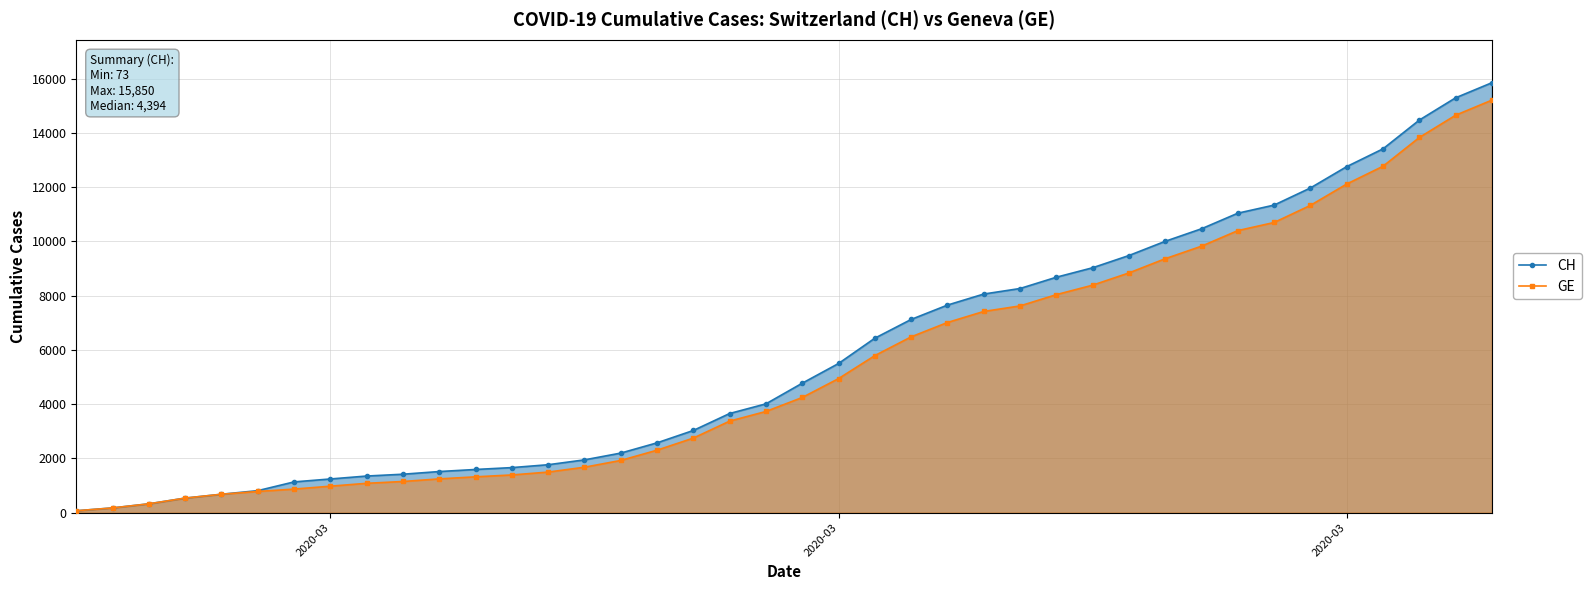

The value of CH at 30 is 17793. True or false?

False